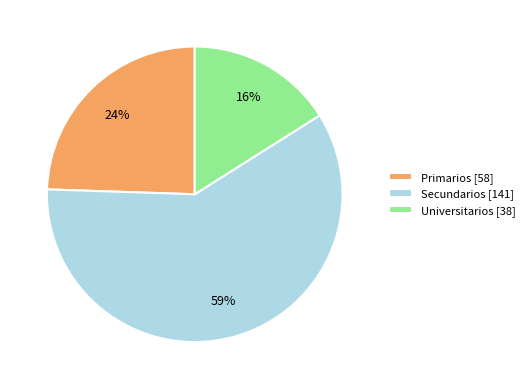

Which slice is the smallest?

Universitarios